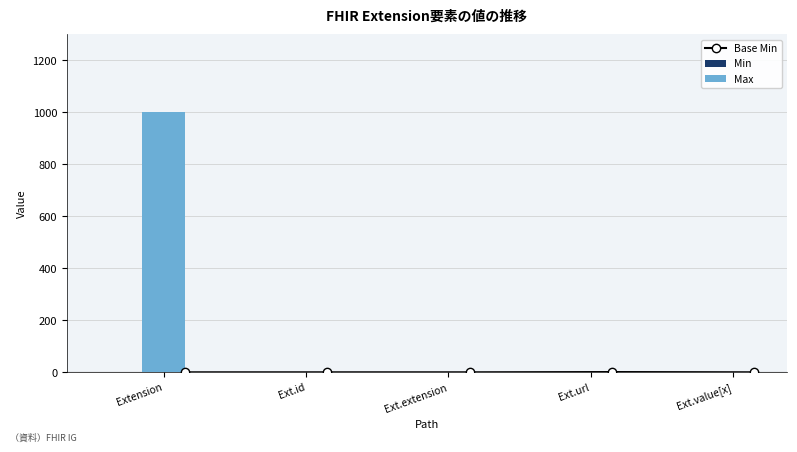

Which series has the widest spread of values?

Max